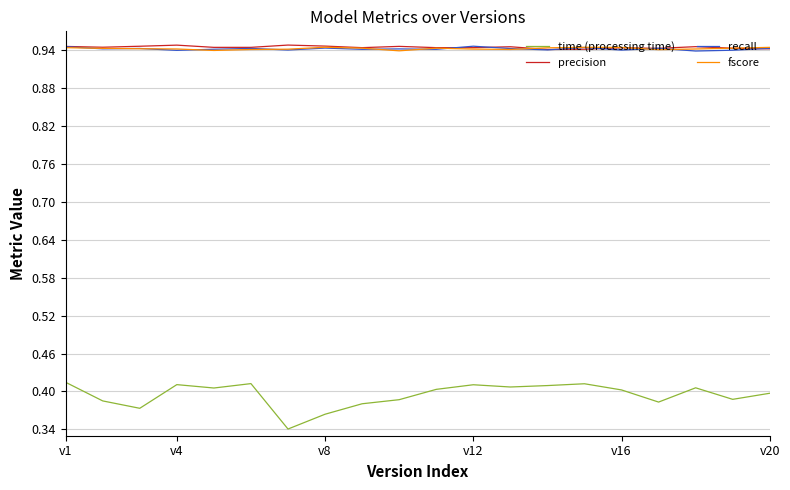

True or false: time (processing time) and fscore cross at least once.

False